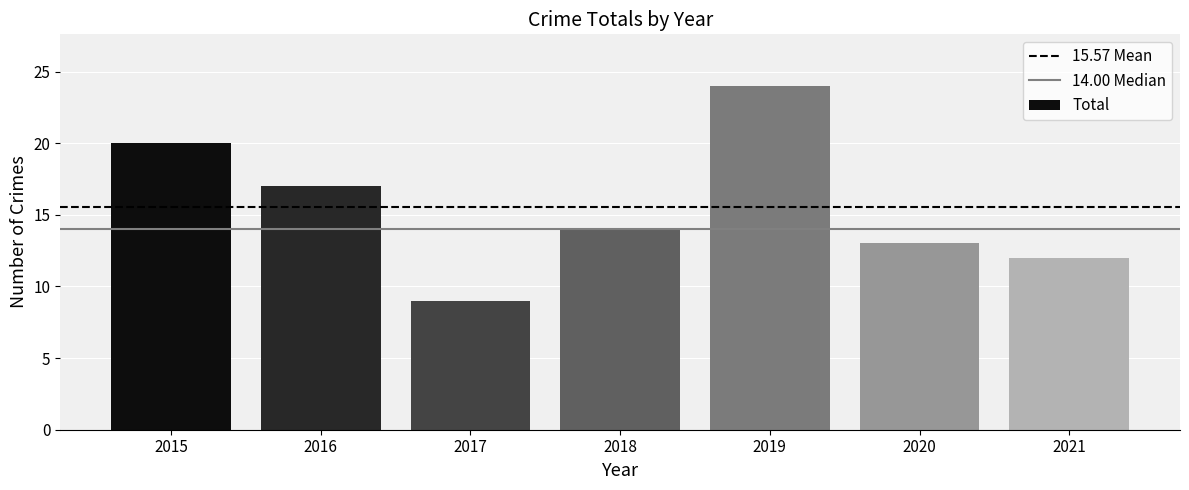

Which category has the highest value across all series?

2019